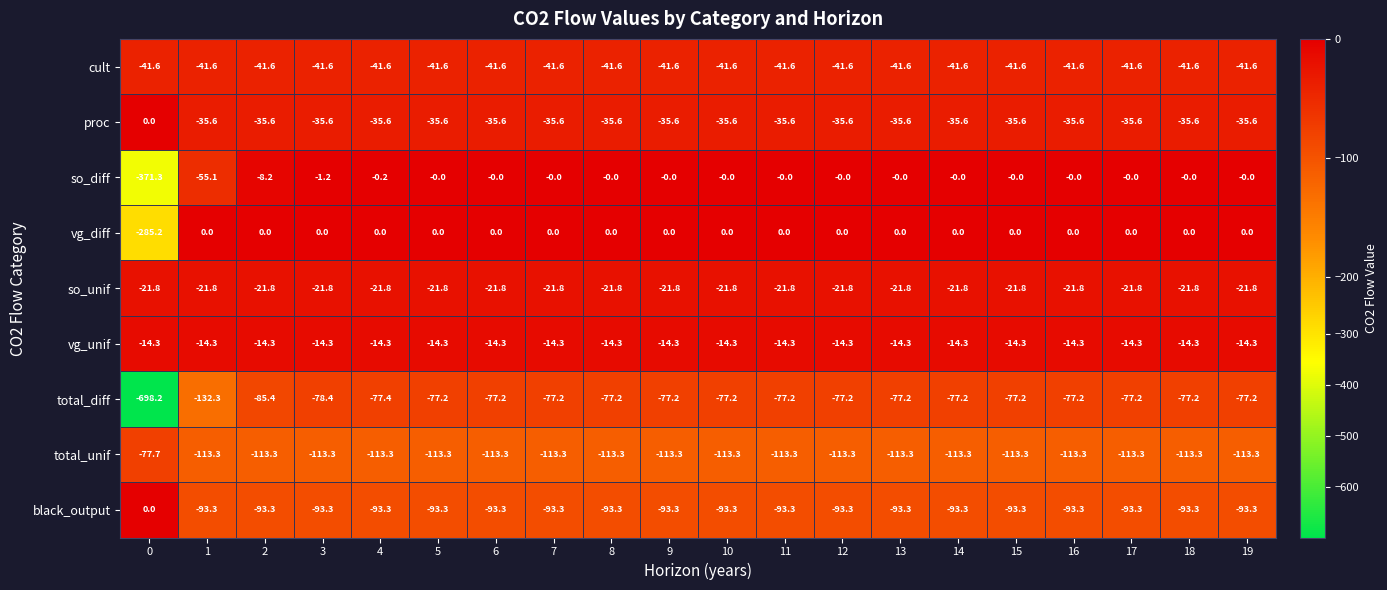

What is the average value of the cult series?

-41.6